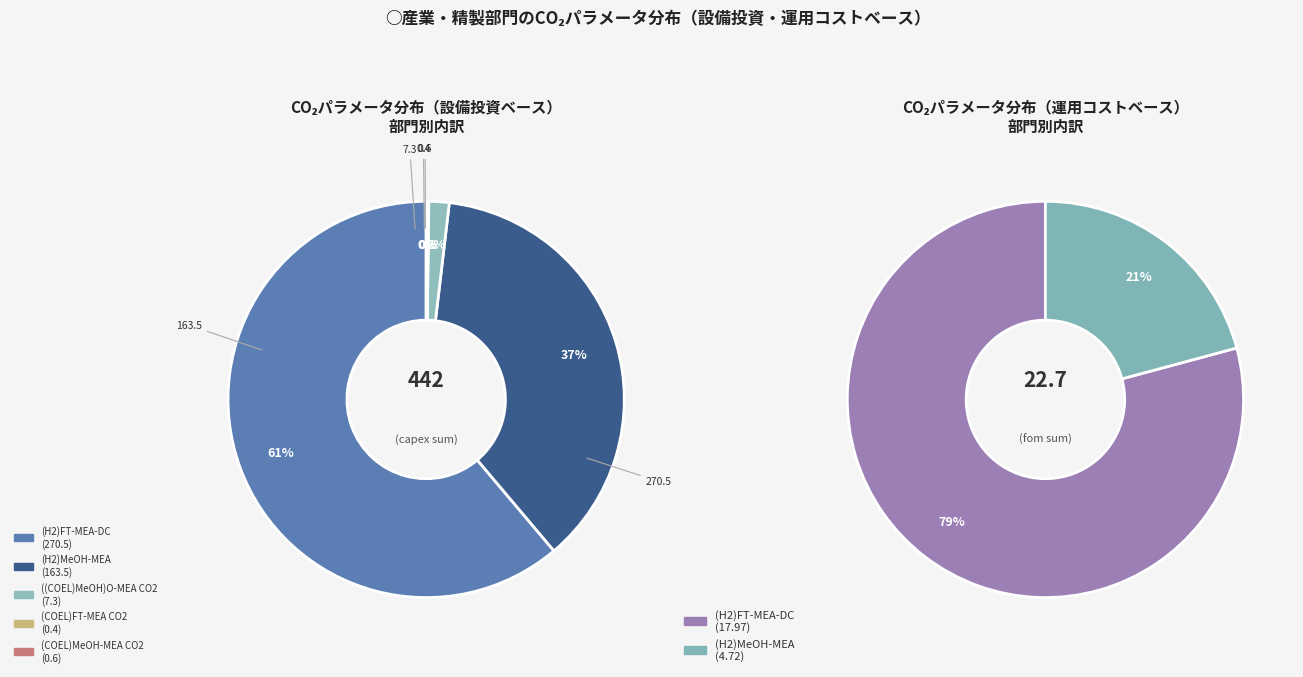

To the nearest percent, what is the combined percentage of (H2)FT-MEA-DC and ((COEL)MeOH)O-MEA CO2?

63%